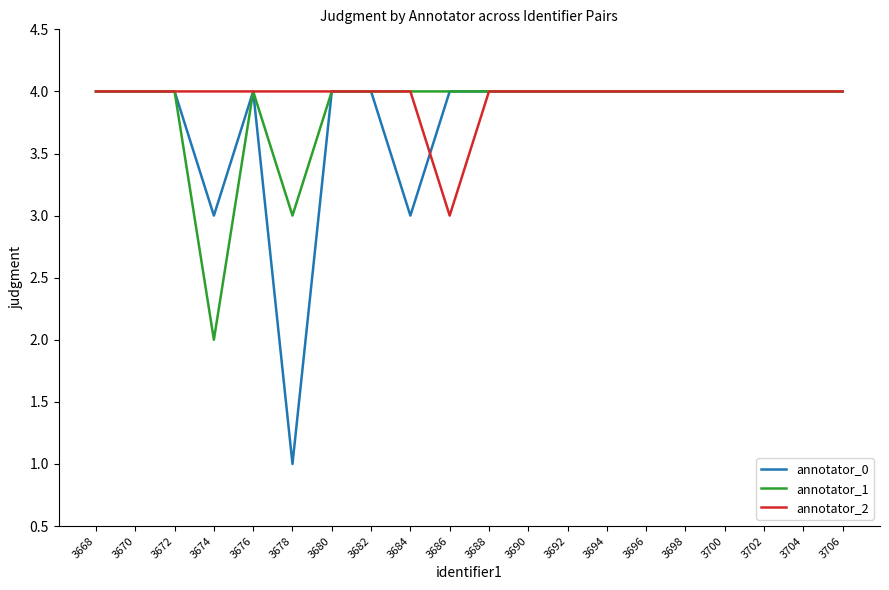

Reading left to right, extract all data points from this chart.

annotator_0: 3668=4	3670=4	3672=4	3674=3	3676=4	3678=1	3680=4	3682=4	3684=3	3686=4	3688=4	3690=4	3692=4	3694=4	3696=4	3698=4	3700=4	3702=4	3704=4	3706=4
annotator_1: 3668=4	3670=4	3672=4	3674=2	3676=4	3678=3	3680=4	3682=4	3684=4	3686=4	3688=4	3690=4	3692=4	3694=4	3696=4	3698=4	3700=4	3702=4	3704=4	3706=4
annotator_2: 3668=4	3670=4	3672=4	3674=4	3676=4	3678=4	3680=4	3682=4	3684=4	3686=3	3688=4	3690=4	3692=4	3694=4	3696=4	3698=4	3700=4	3702=4	3704=4	3706=4